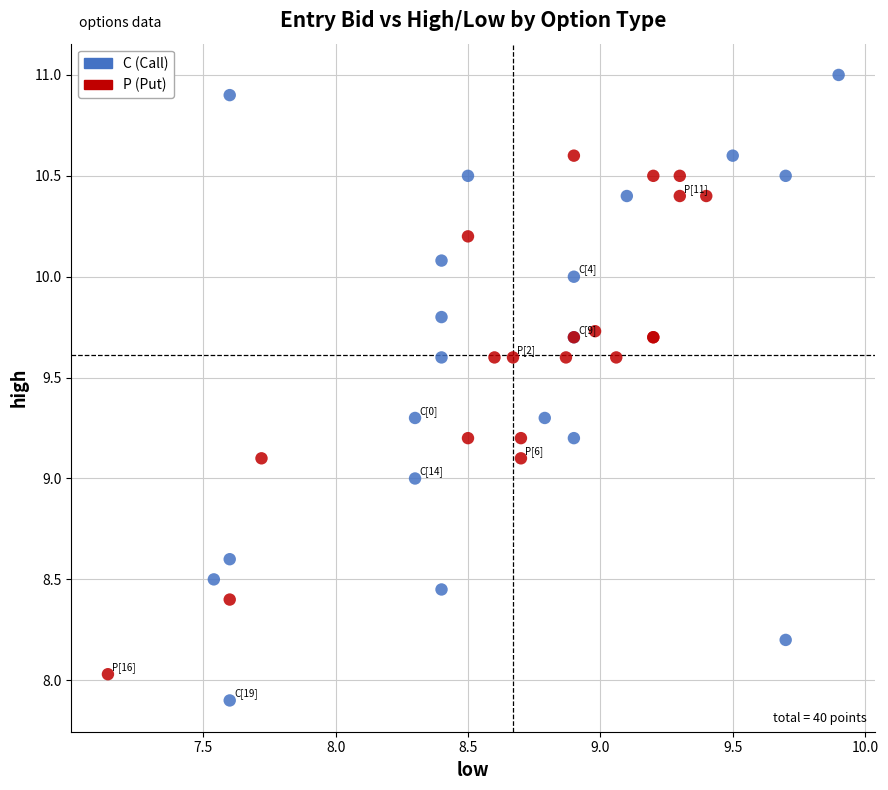

Which series has the largest Y range (max minus min)?

C (Call)